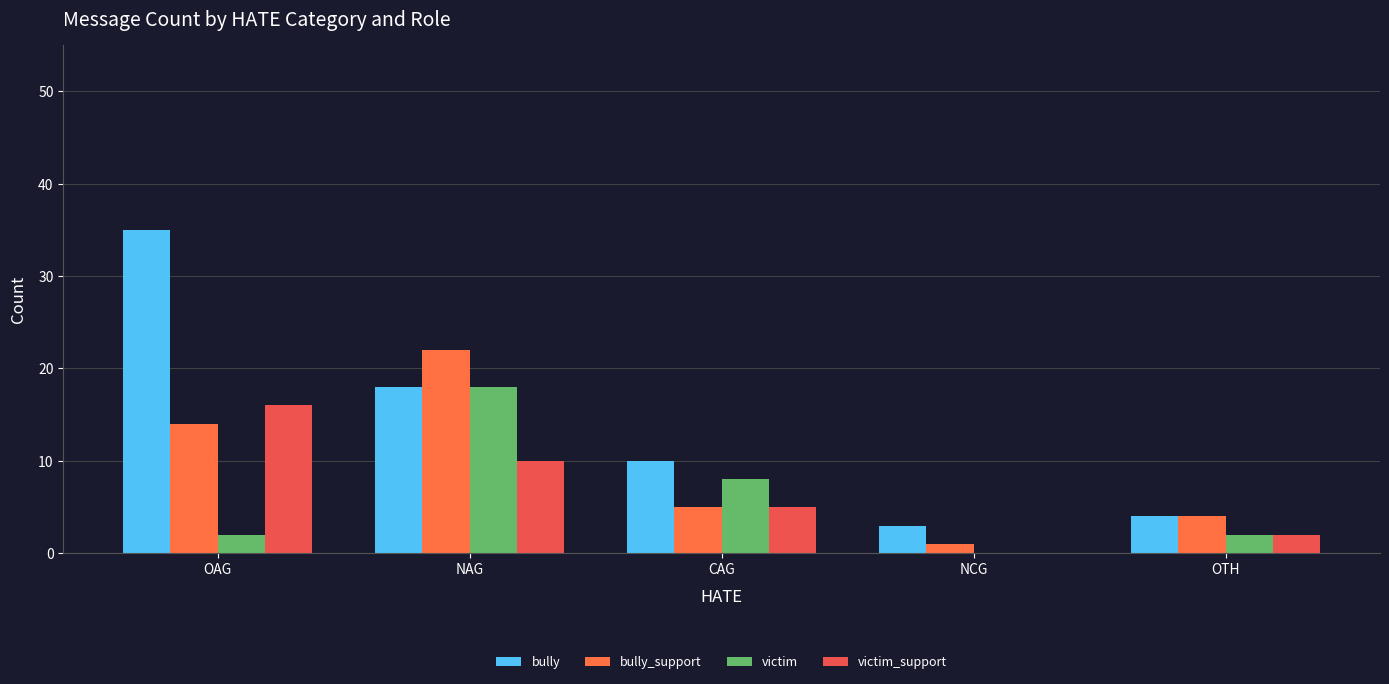

Rank the series by their maximum value, from lowest to highest.

victim_support, victim, bully_support, bully